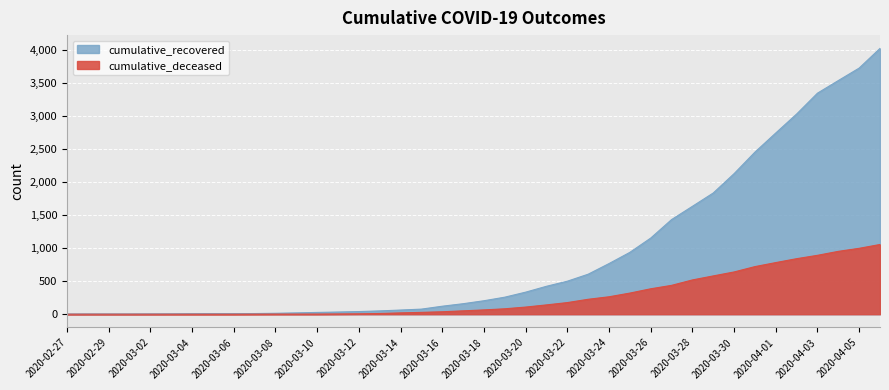

Count the number of categories in the chart.

40